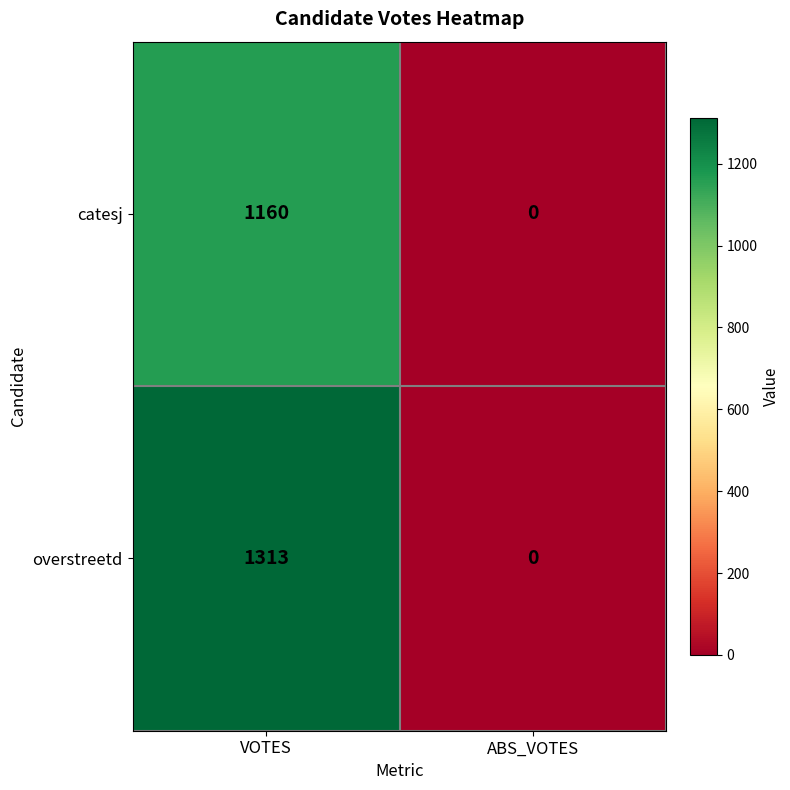

Which series changed the most between VOTES and ABS_VOTES?

overstreetd